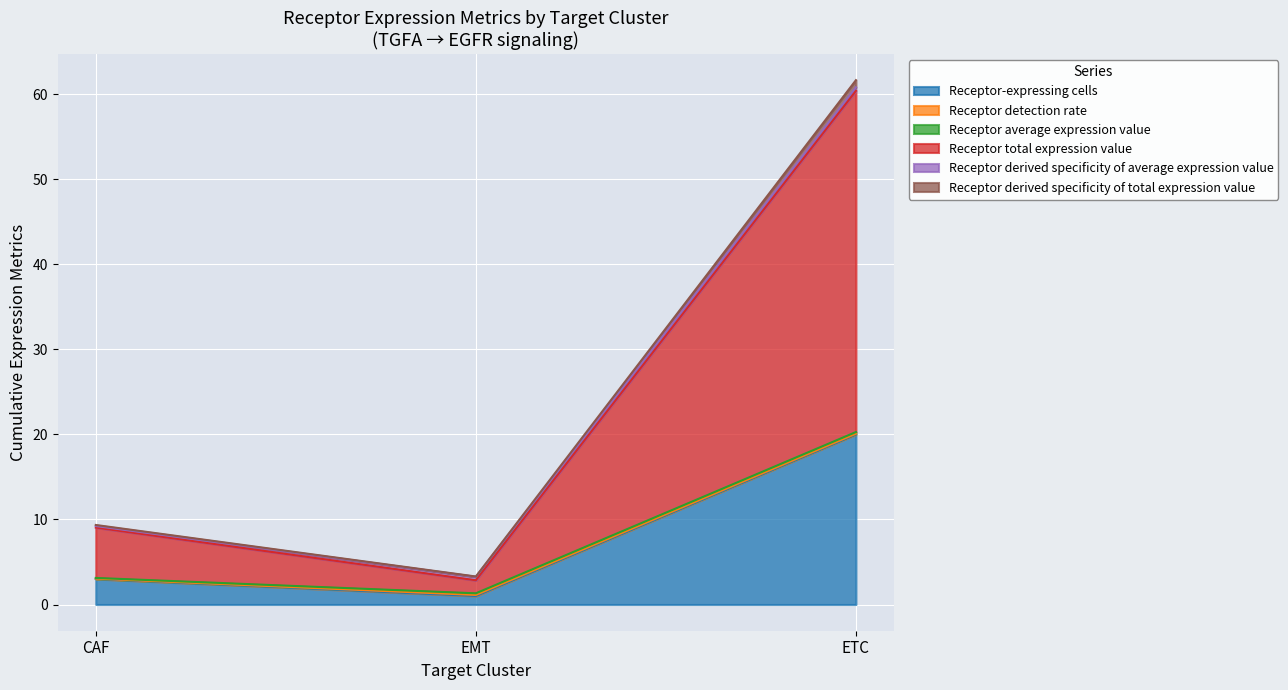

Where does the Receptor derived specificity of total expression value series first go above 9?

CAF